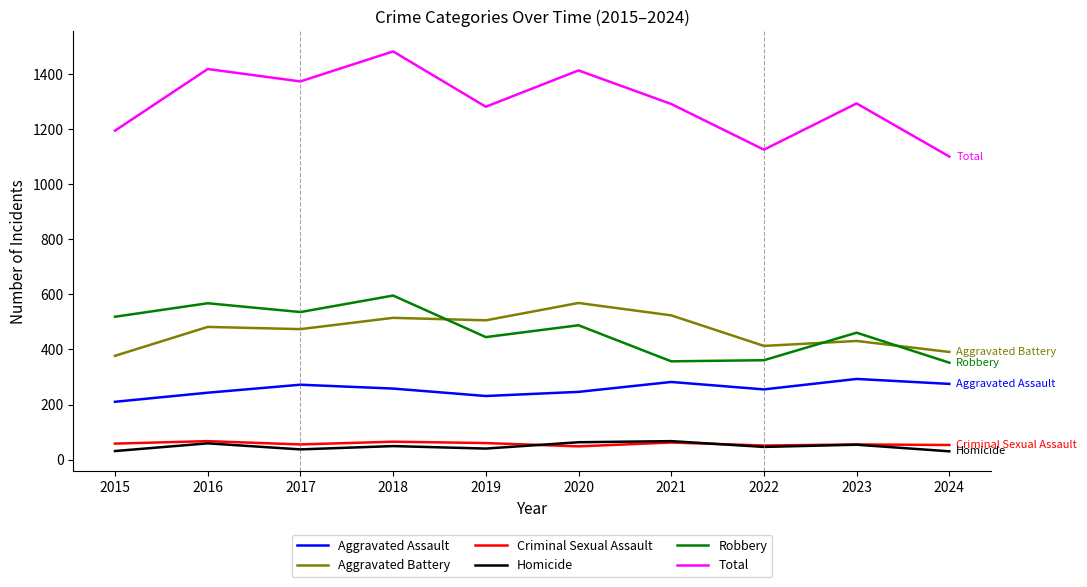

At how many categories does at least one series exceed 1450?

1